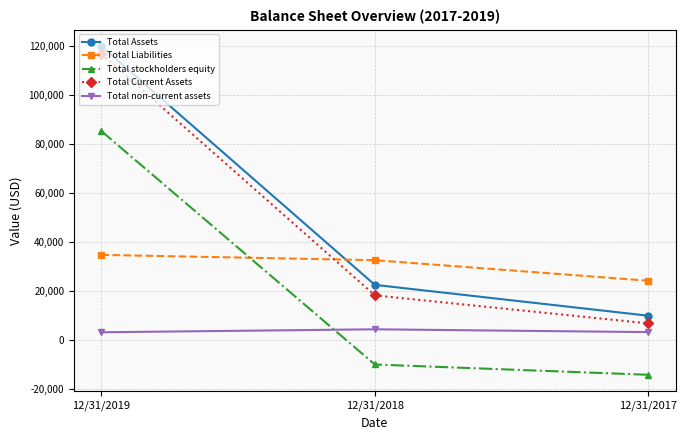

What is the sum of the Total Liabilities values at 12/31/2017 and 12/31/2018?

56566